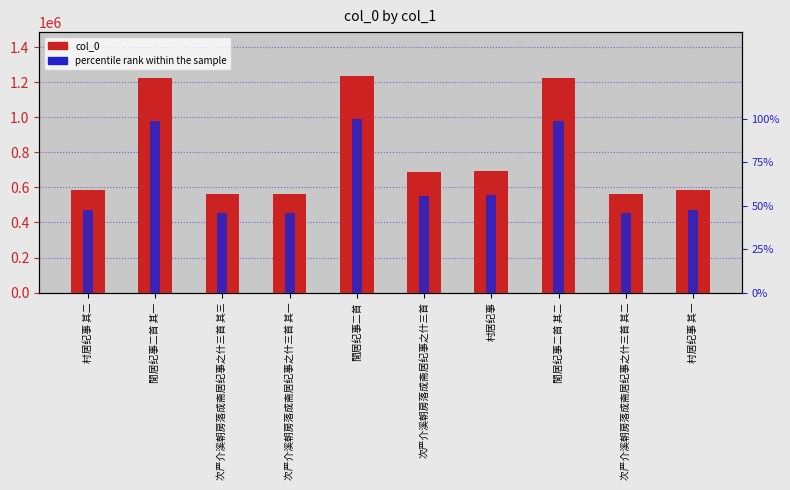

Reading right to left, extract all data points from this chart.

col_0: 村居纪事 其一=586607.0	次严介溪朝房落成斋居纪事之什三首 其二=564916.0	閒居纪事二首 其二=1223597.0	村居纪事=694682.0	次严介溪朝房落成斋居纪事之什三首=687425.0	閒居纪事二首=1237540.0	次严介溪朝房落成斋居纪事之什三首 其一=564915.0	次严介溪朝房落成斋居纪事之什三首 其三=564917.0	閒居纪事二首 其一=1223596.0	村居纪事 其二=586608.0
percentile rank within the sample: 村居纪事 其一=47.4	次严介溪朝房落成斋居纪事之什三首 其二=45.6	閒居纪事二首 其二=98.9	村居纪事=56.1	次严介溪朝房落成斋居纪事之什三首=55.5	閒居纪事二首=100.0	次严介溪朝房落成斋居纪事之什三首 其一=45.6	次严介溪朝房落成斋居纪事之什三首 其三=45.6	閒居纪事二首 其一=98.9	村居纪事 其二=47.4